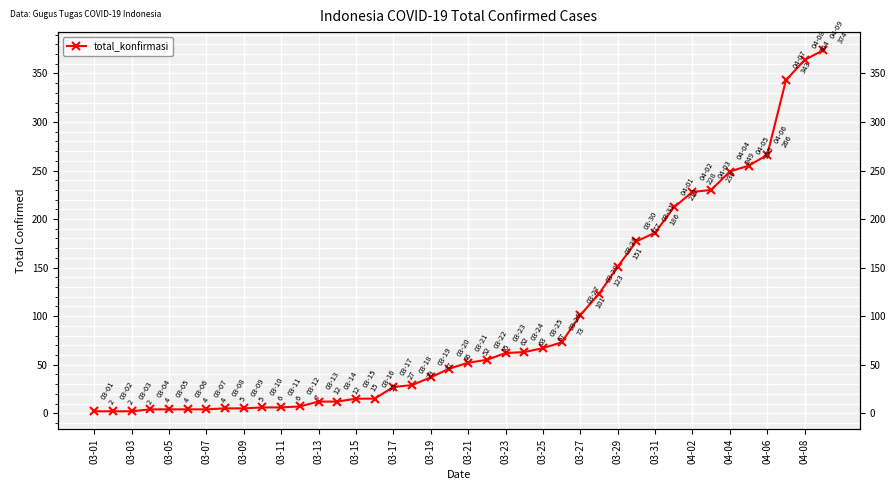

What is the change in value from 31 to 37?

+131